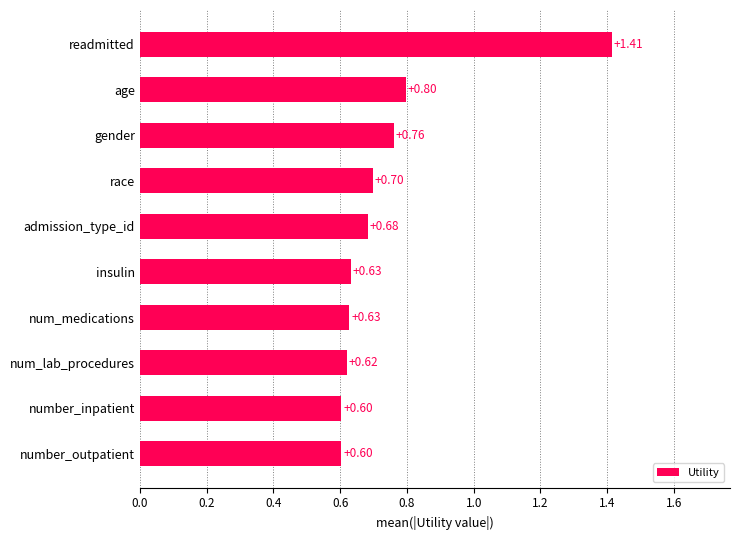

At which label is the value closest to 1?

age